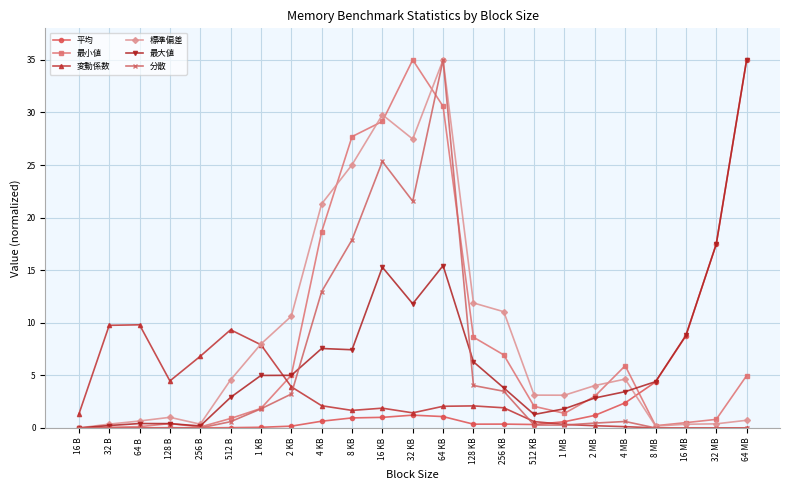

What is the highest value of the 最小値 series?

35.0